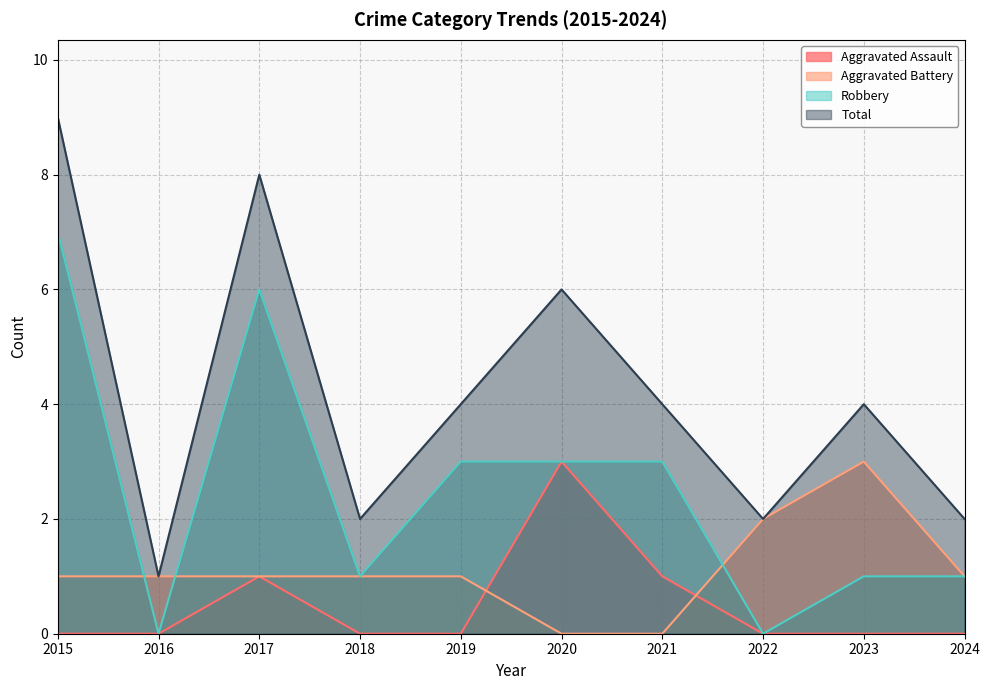

The Aggravated Battery series shows 1 at 2017. True or false?

True